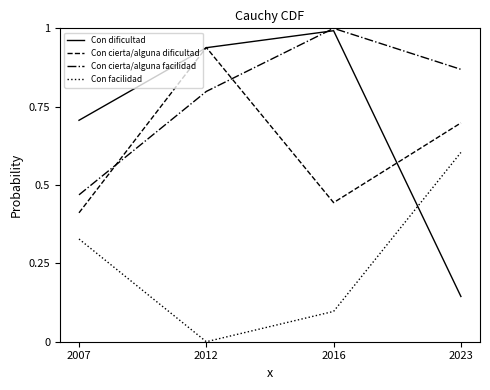

List the labels in order of Con dificultad value, smallest first.

2023, 2007, 2012, 2016